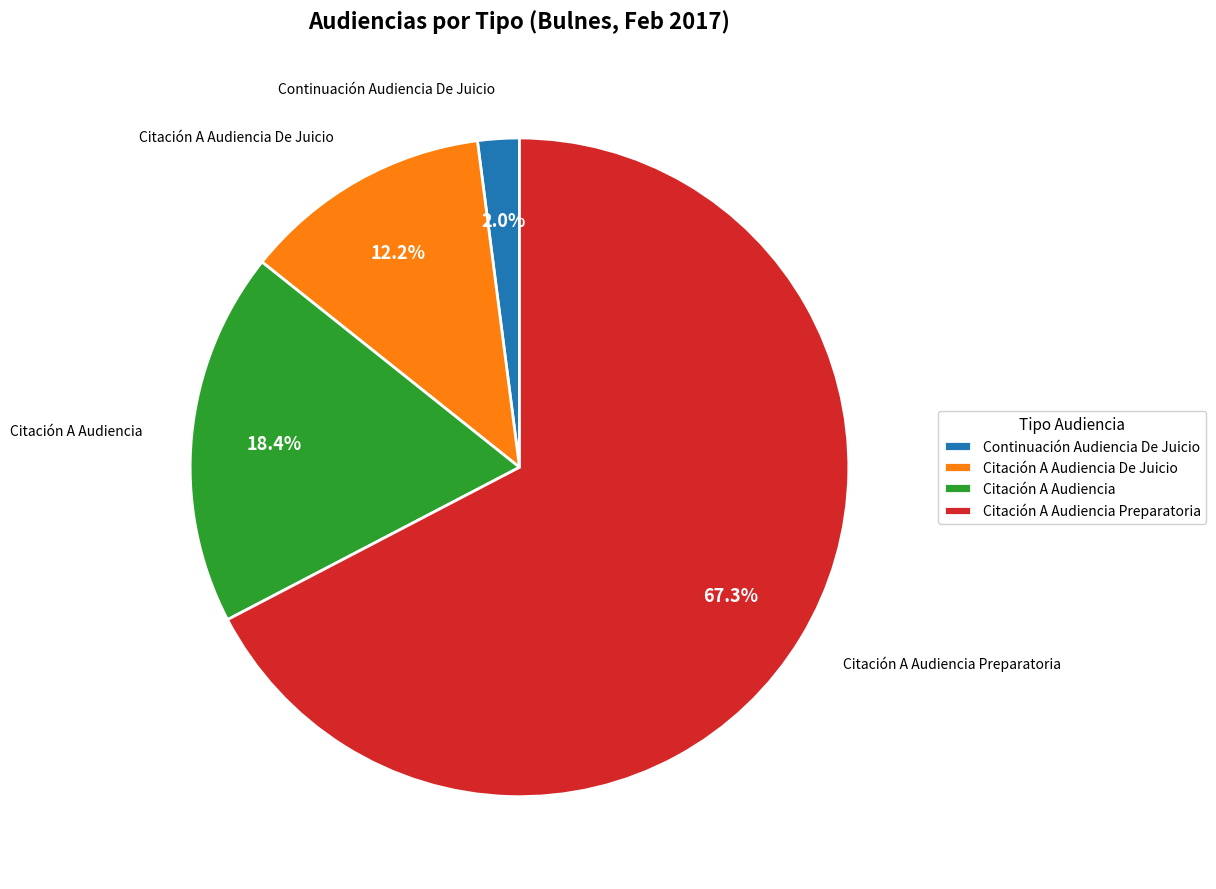

To the nearest percent, what percentage of the pie is Citación A Audiencia Preparatoria?

67%